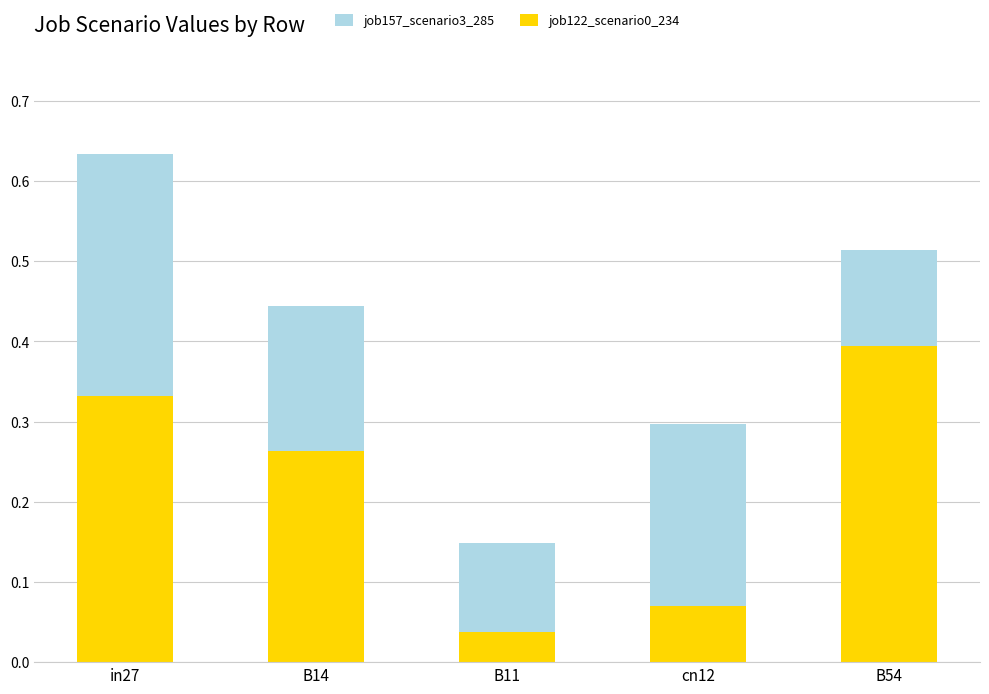

At which category is the sum across all series the highest?

in27